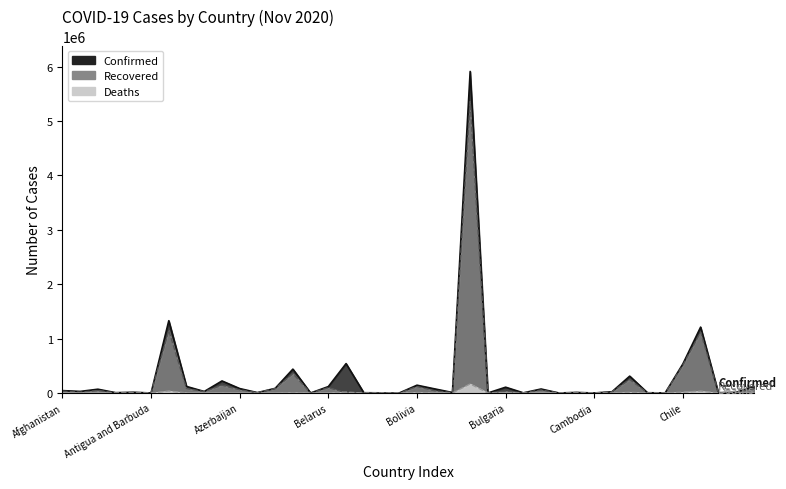

How many data points does each series have?

40